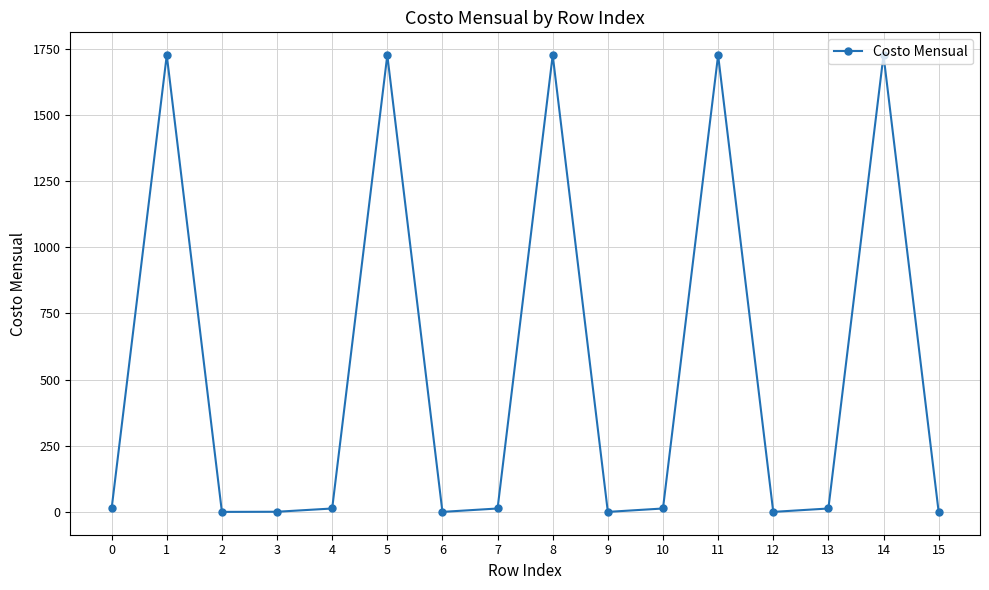

What is the value of the 15th point from the left?

1726.3